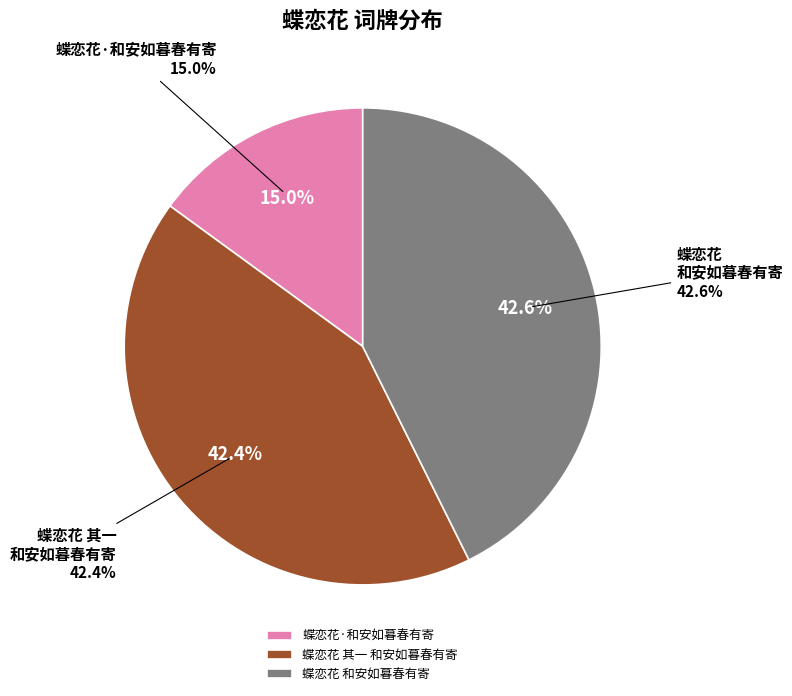

Is 蝶恋花 和安如暮春有寄 the majority of the pie?

No